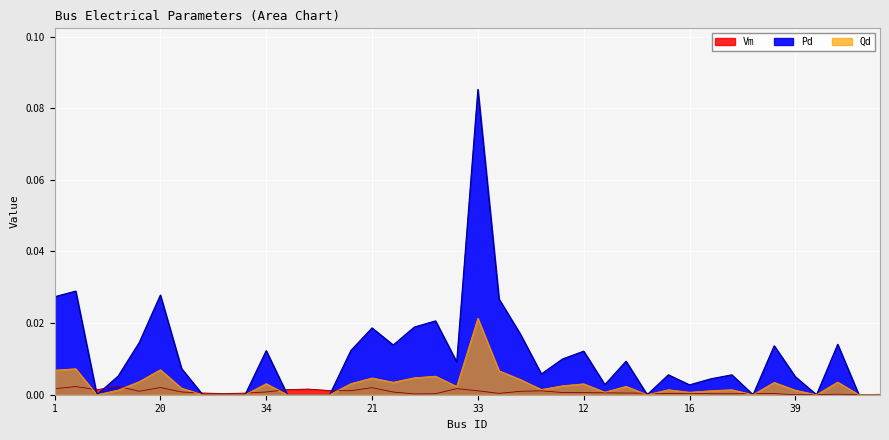

At how many categories does at least one series exceed 0?

40